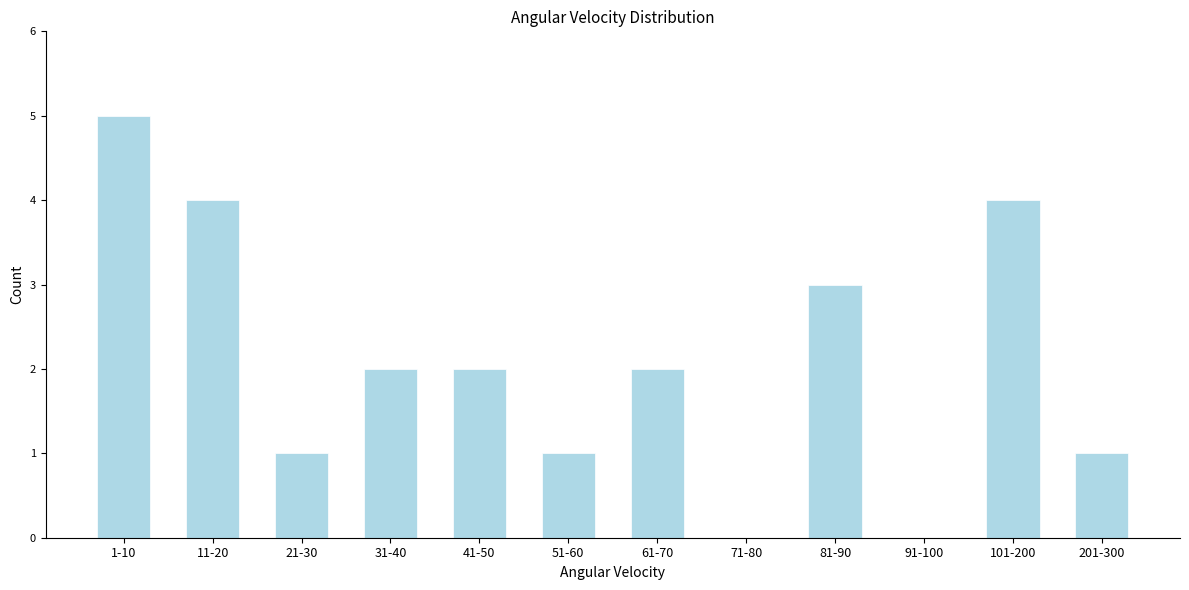

Reading left to right, transcribe all the data shown in this chart.

1-10=5	11-20=4	21-30=1	31-40=2	41-50=2	51-60=1	61-70=2	71-80=0	81-90=3	91-100=0	101-200=4	201-300=1